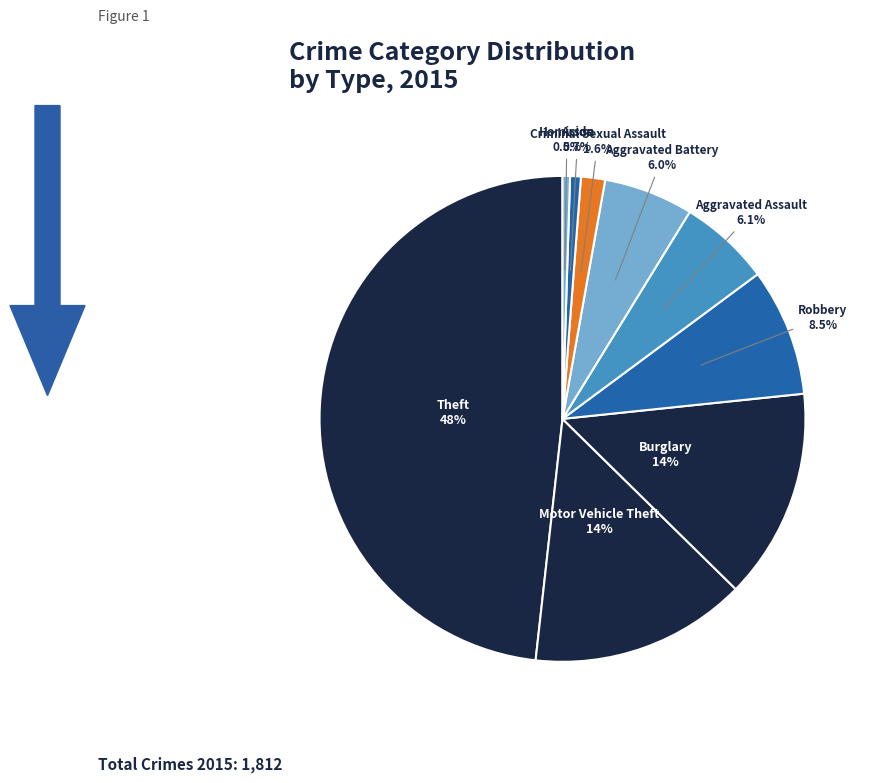

Which slice is the largest?

Theft